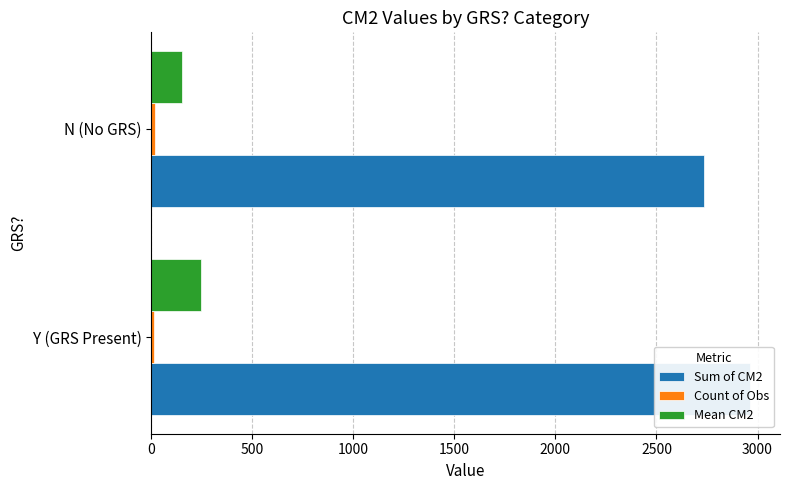

What is the smallest value displayed?

12.0